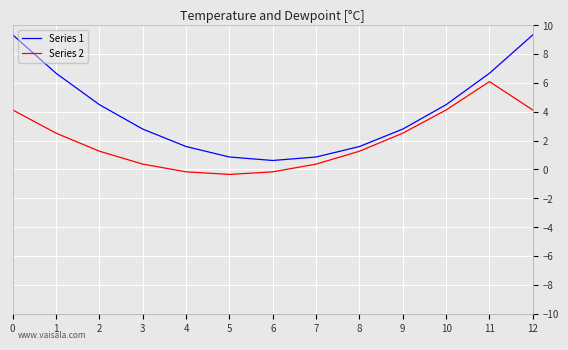

What is the difference between the second highest and second lowest values in the Series 1 series?

8.5